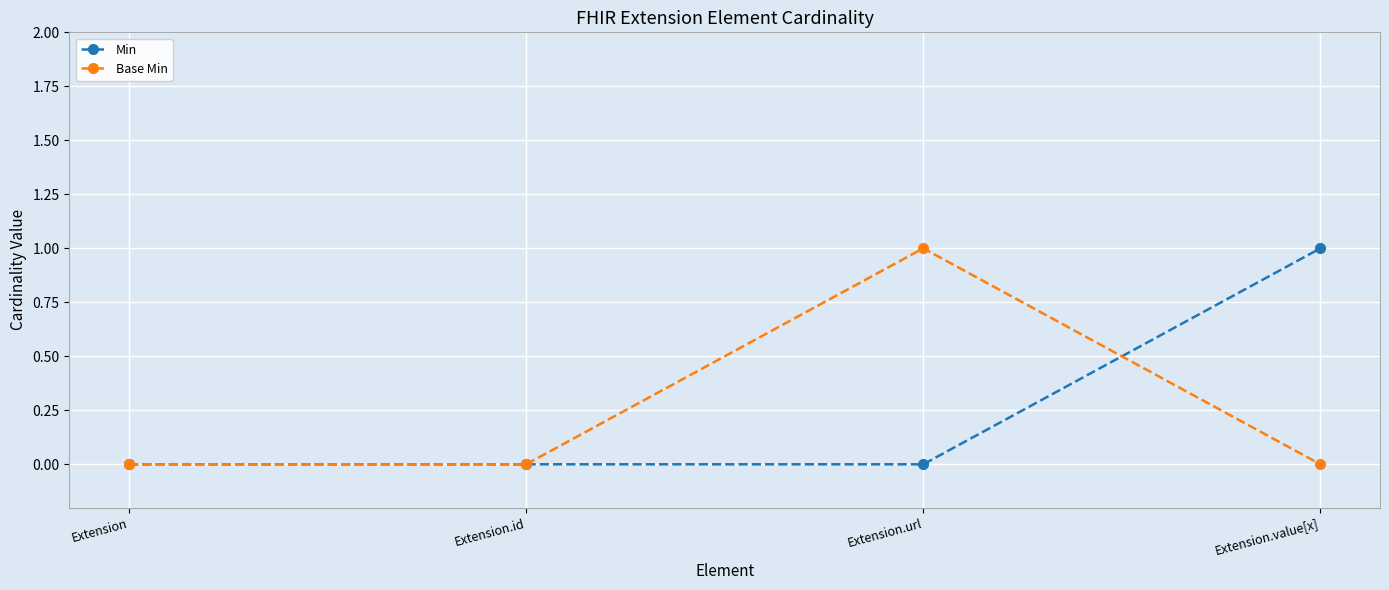

What is the label of the 1st point from the left?

Extension